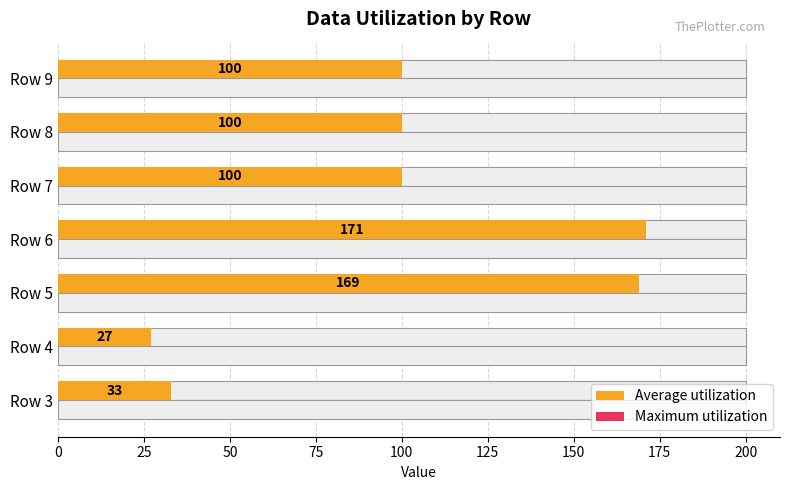

How many data points does each series have?

7